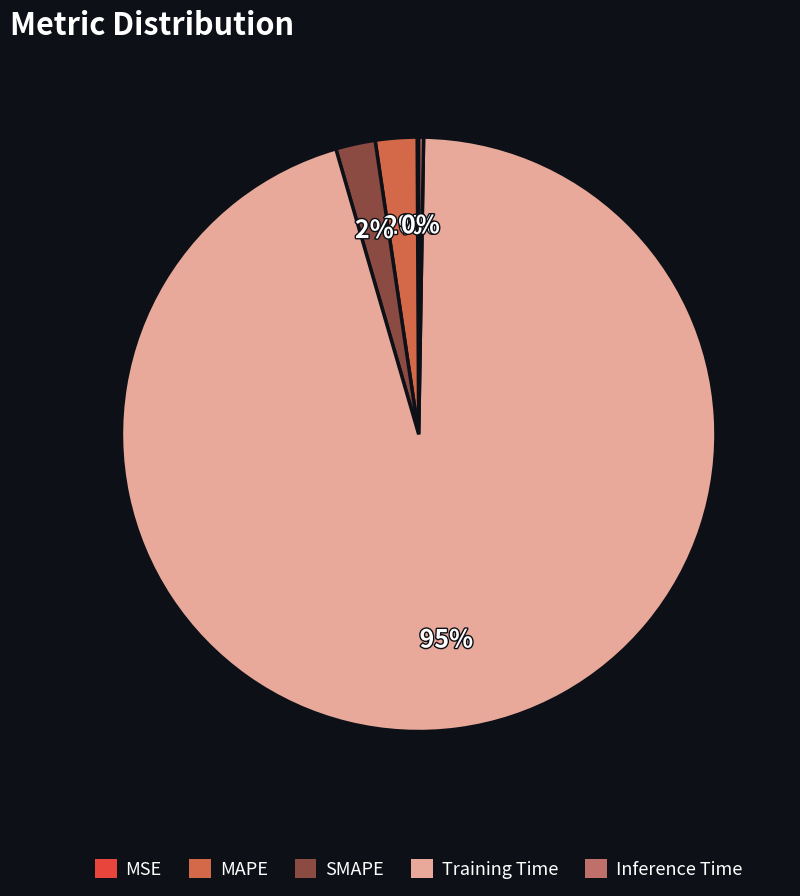

Is there a majority slice in this chart?

Yes